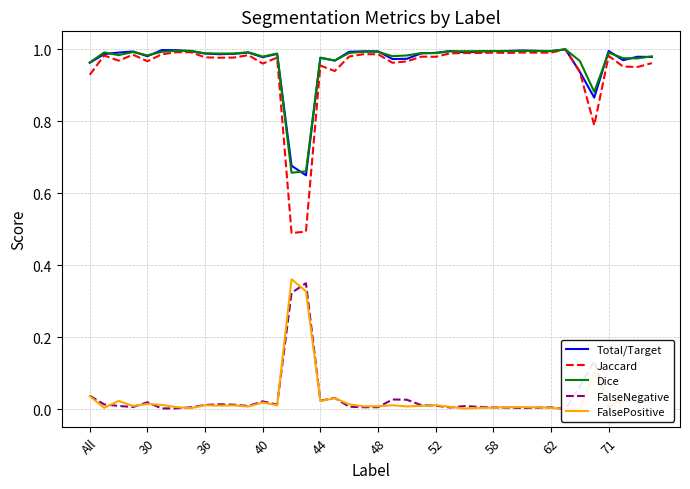

Is it true that Dice equals 1.6 at 58?

False